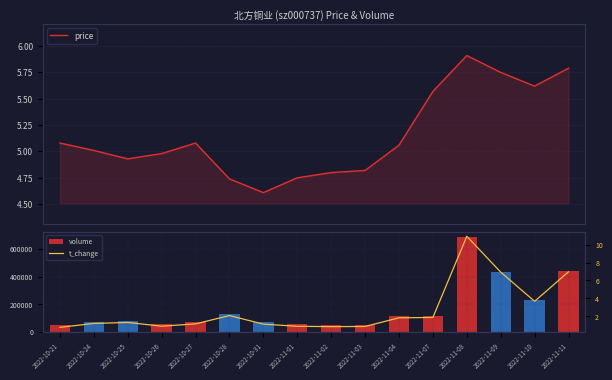

What is the minimum value for price?

4.6